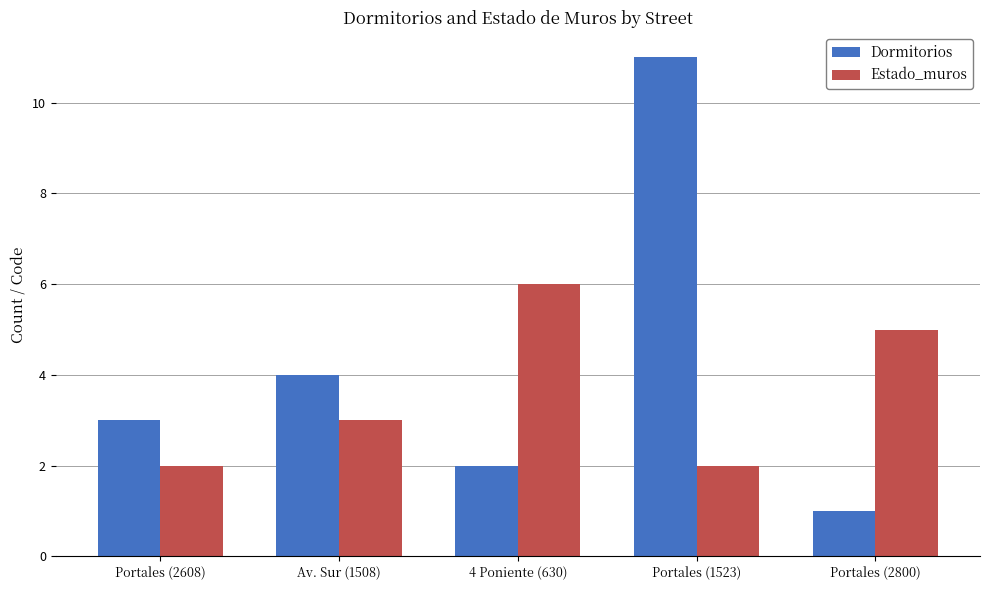

What is the sum of the Estado_muros values at 4 Poniente (630) and Av. Sur (1508)?

9